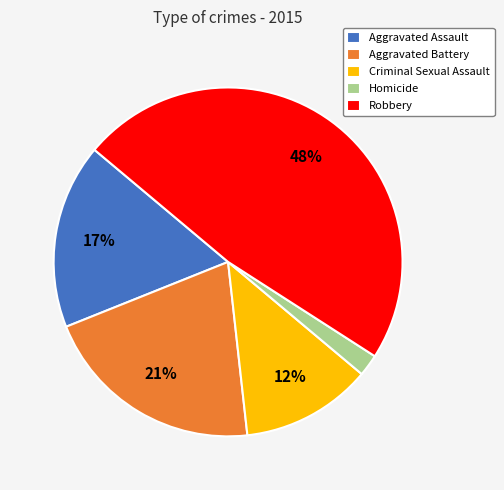

Does any single category account for the majority?

No